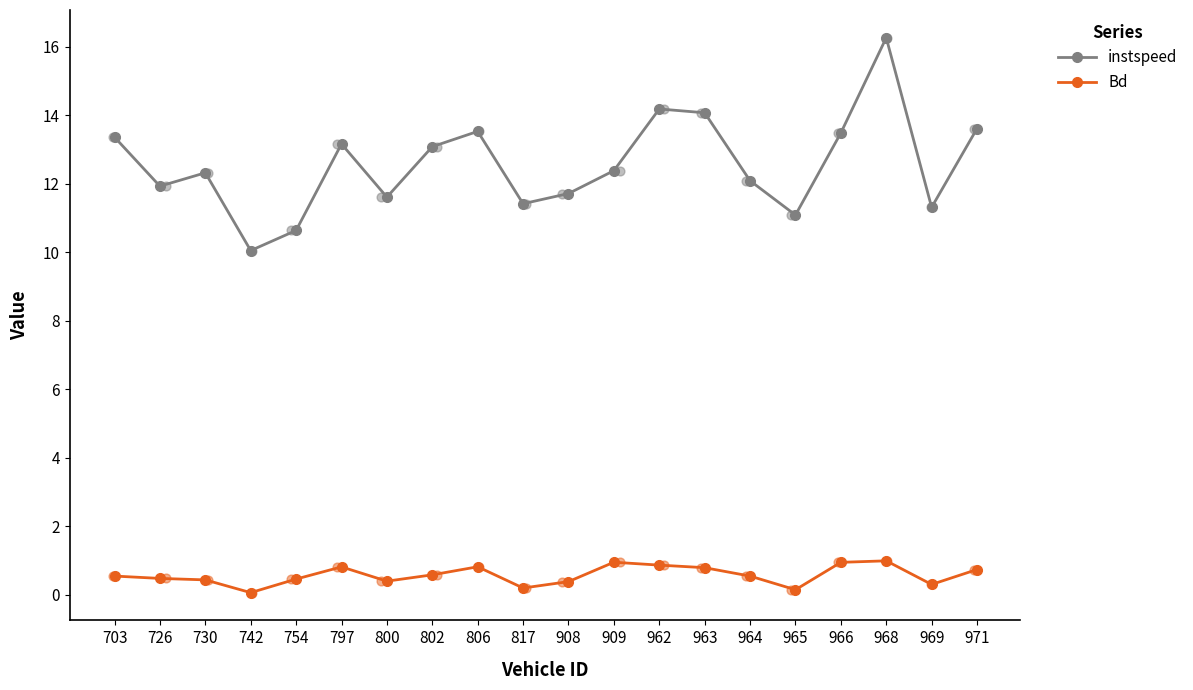

At how many categories does at least one series exceed 1?

20